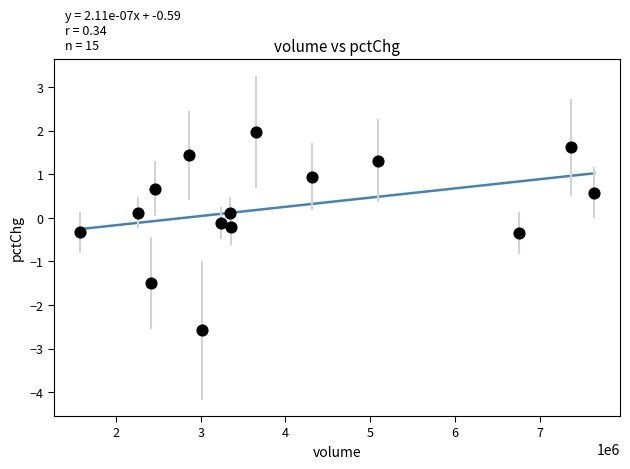

What is the range of Y values (max minus min)?

4.6